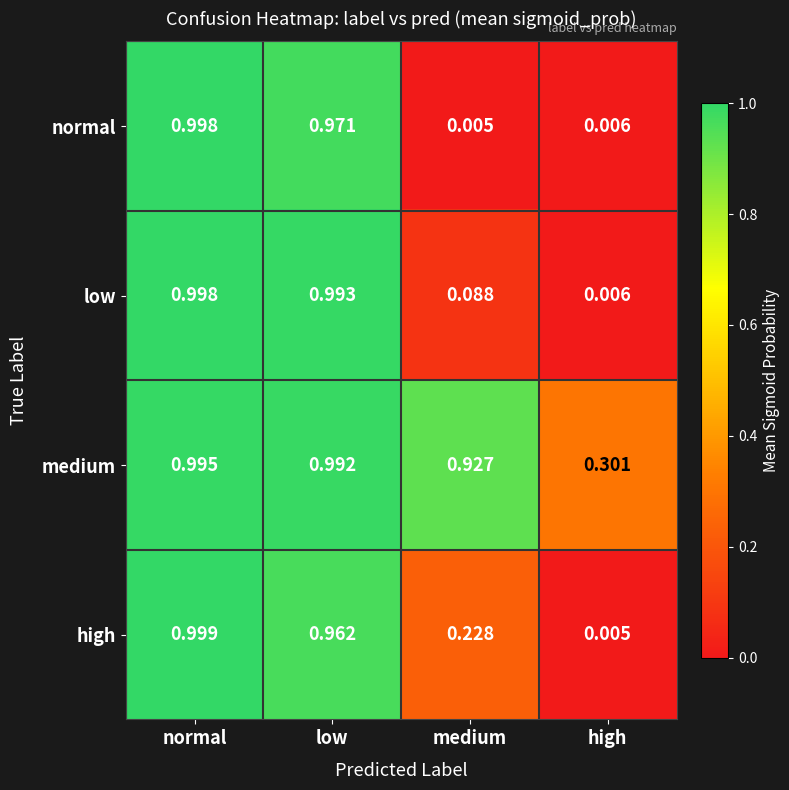

Which series has the largest range (max minus min)?

high